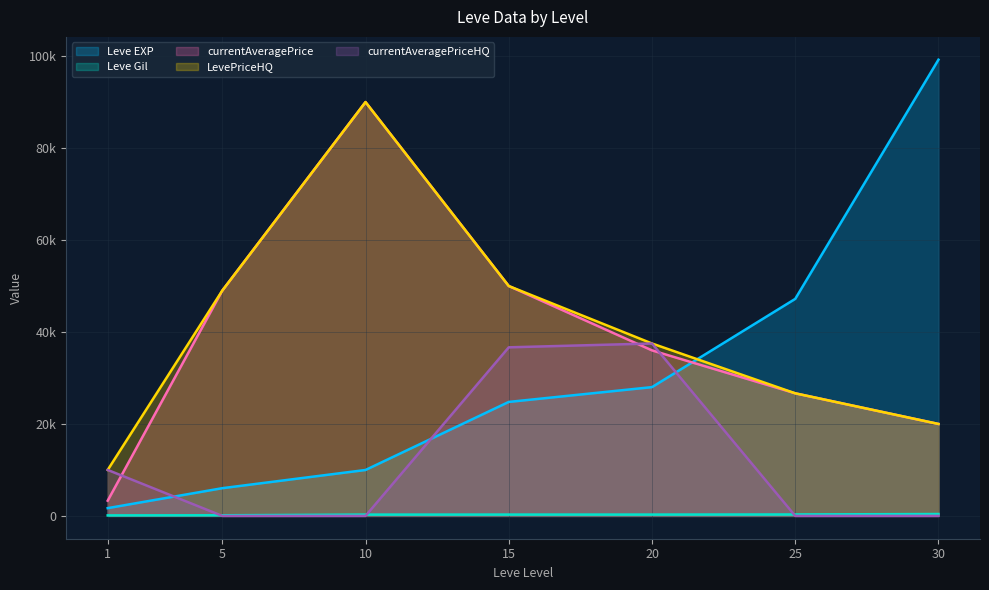

Reading left to right, what are all the values shown in this chart?

Leve EXP: 1=1690	5=6030	10=9990	15=24790	20=28010	25=47200	30=99220
Leve Gil: 1=112	5=140	10=288	15=293	20=293	25=317	30=413
currentAveragePrice: 1=3307	5=49007	10=90007	15=50000	20=36000	25=26666	30=20000
LevePriceHQ: 1=10000	5=49007	10=90007	15=50000	20=37500	25=26666	30=20000
currentAveragePriceHQ: 1=10000	5=0	10=0	15=36666	20=37500	25=0	30=0